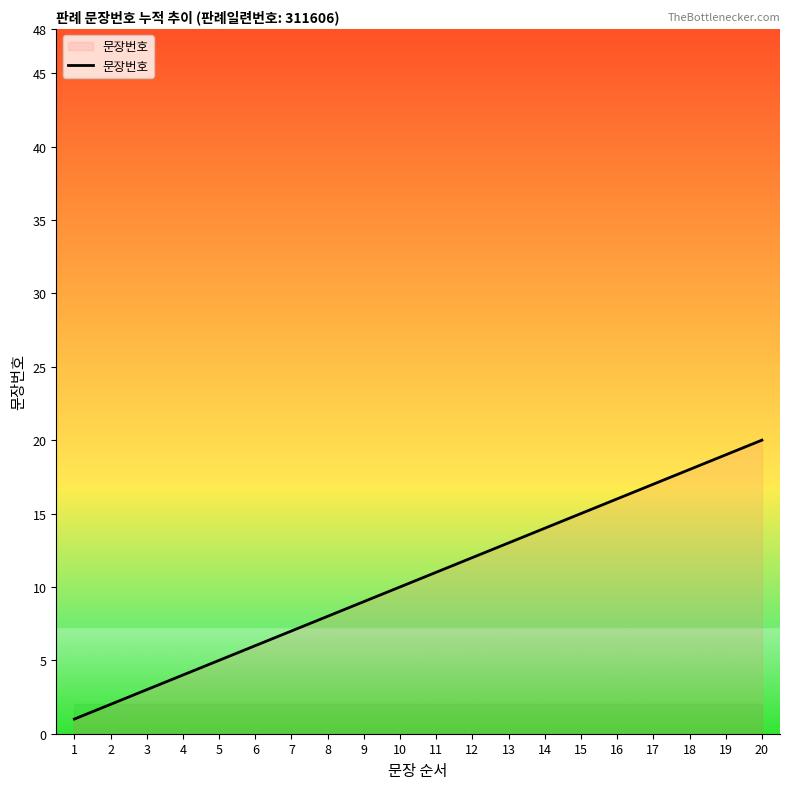

The value at 9 is 5. True or false?

False